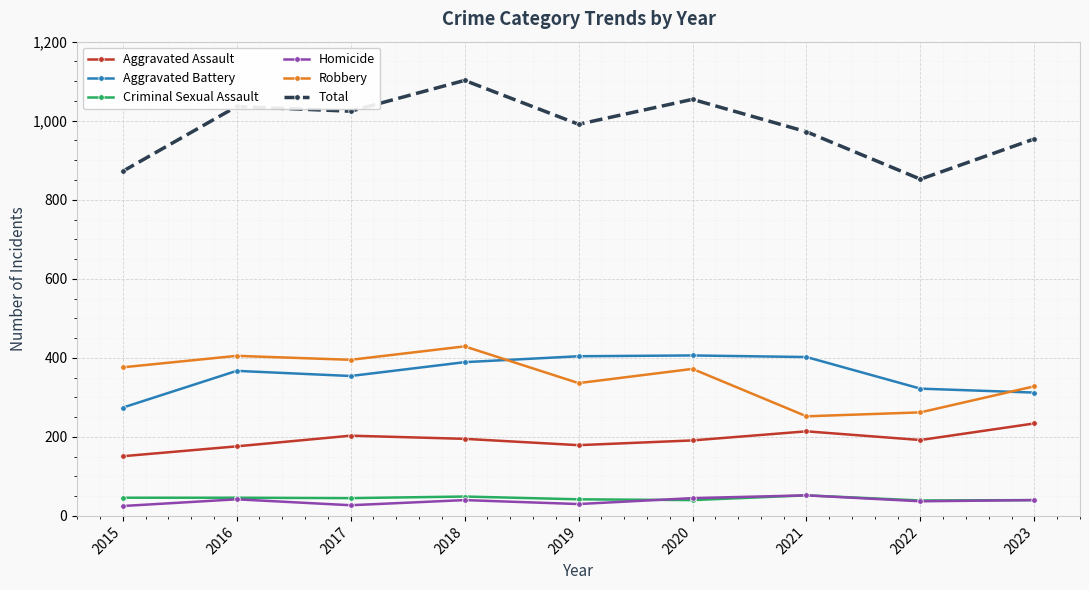

What is the difference between the maximum and second lowest values in the Aggravated Battery series?

94